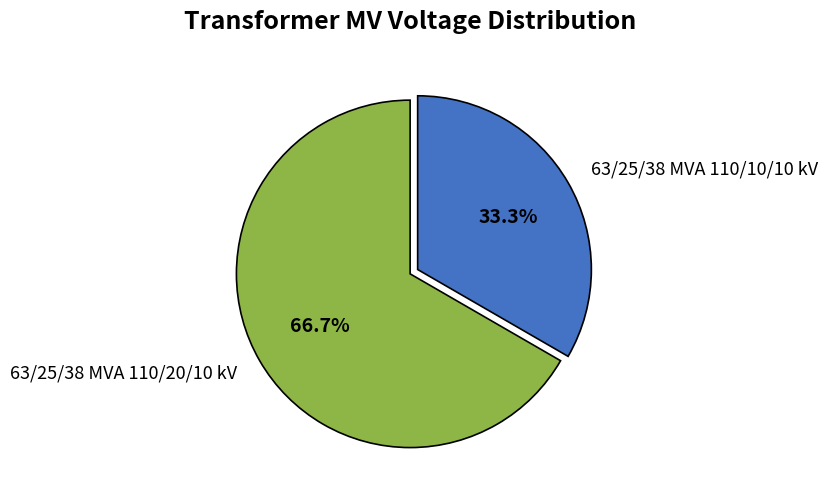

Rank the categories by value from lowest to highest.

63/25/38 MVA 110/10/10 kV, 63/25/38 MVA 110/20/10 kV